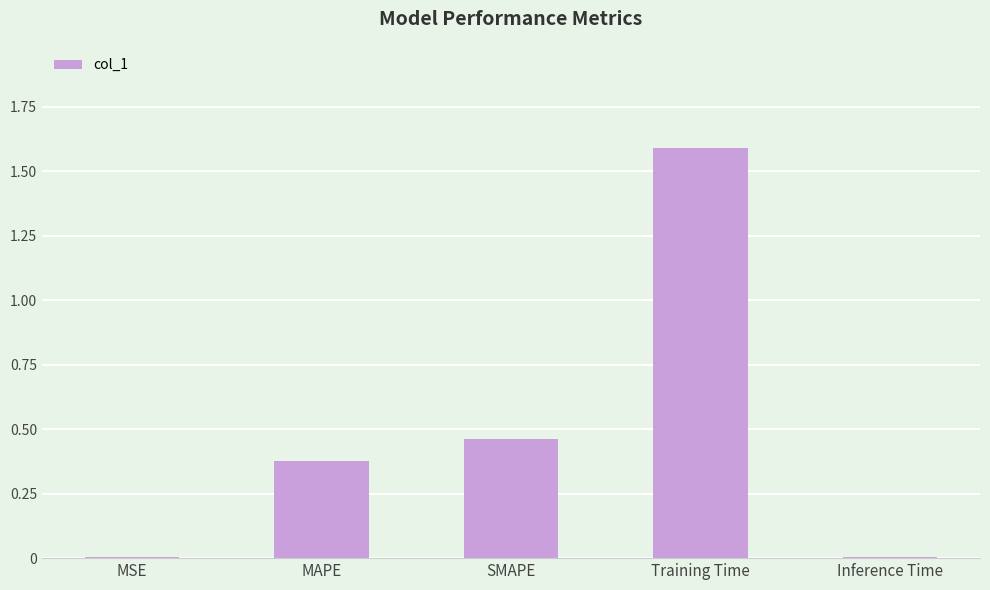

What is the sum of all values?

2.4